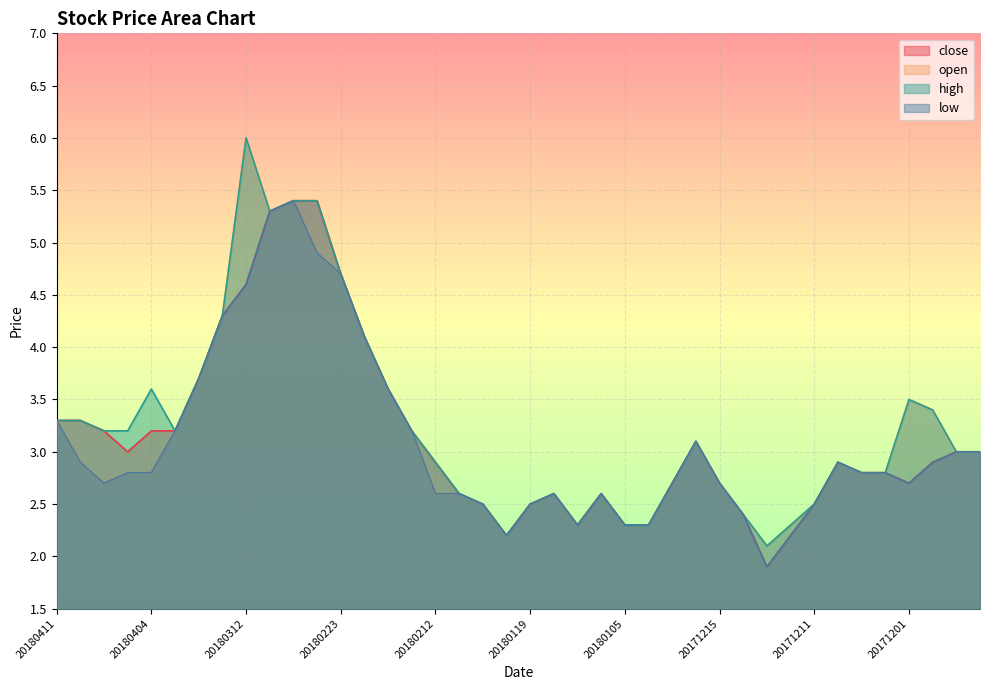

What value does the high series have at 20180411?

3.3